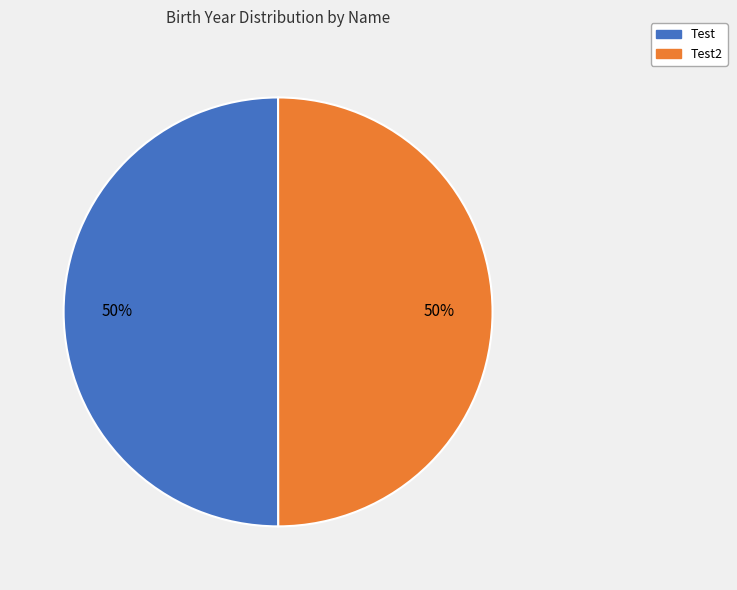

To the nearest percent, what is the average slice percentage?

50%